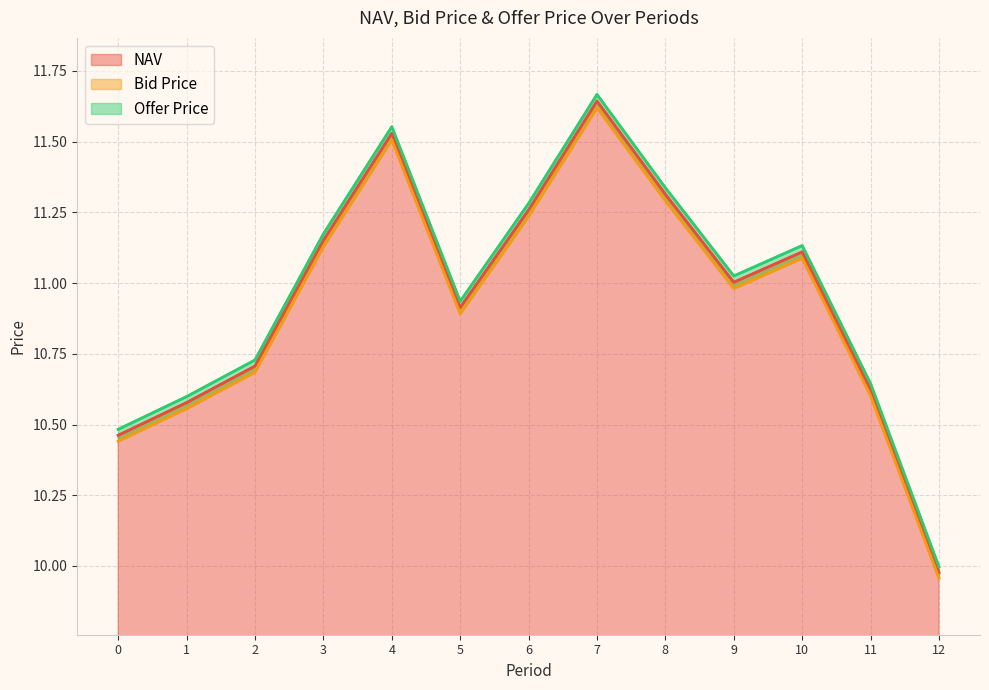

At which category does the chart reach its peak across all series?

7